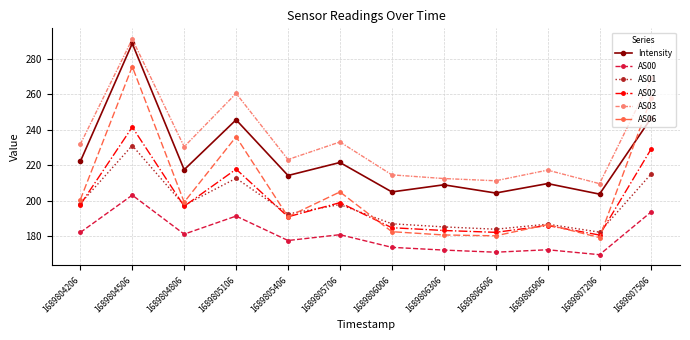

How many values in the AS01 series are below 197?

6